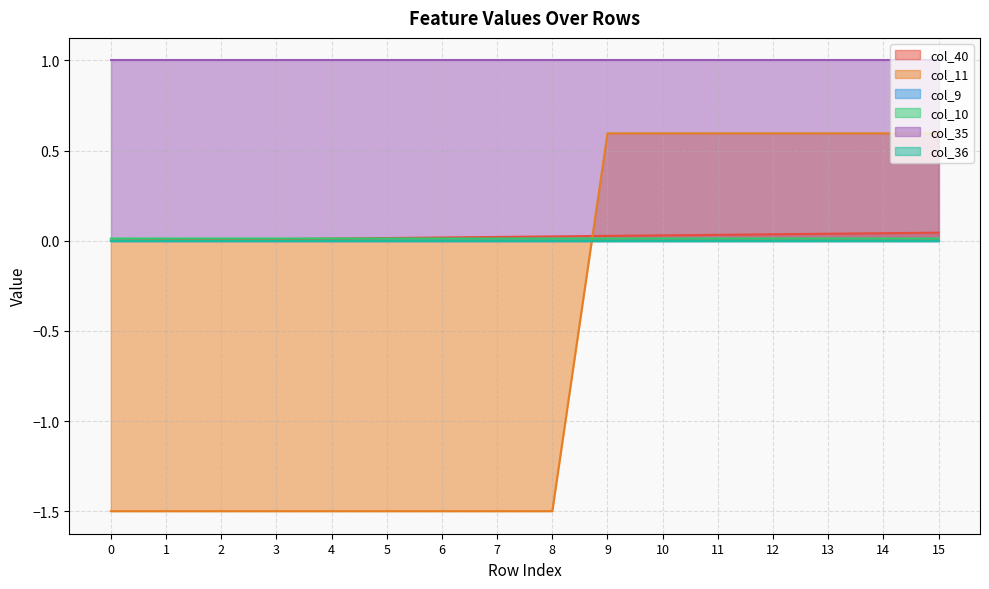

After their last crossing, which series has the higher values: col_40 or col_10?

col_40